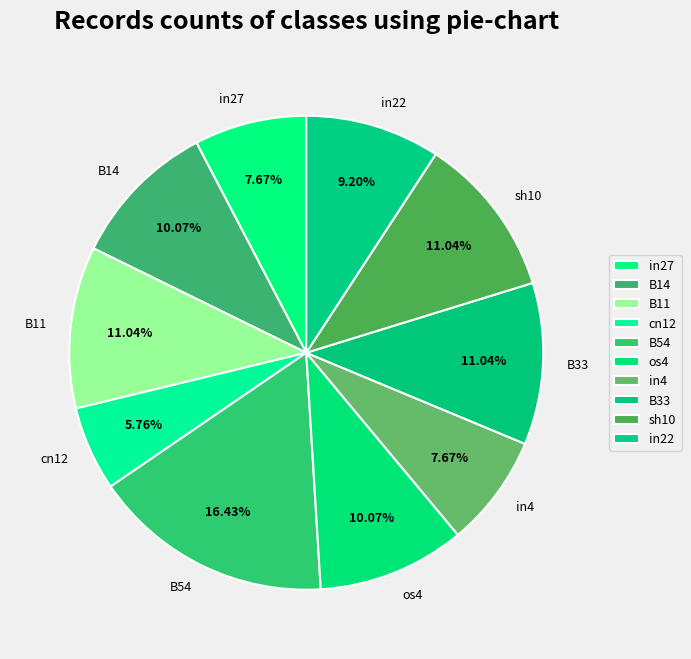

How many slices are in this pie chart?

10